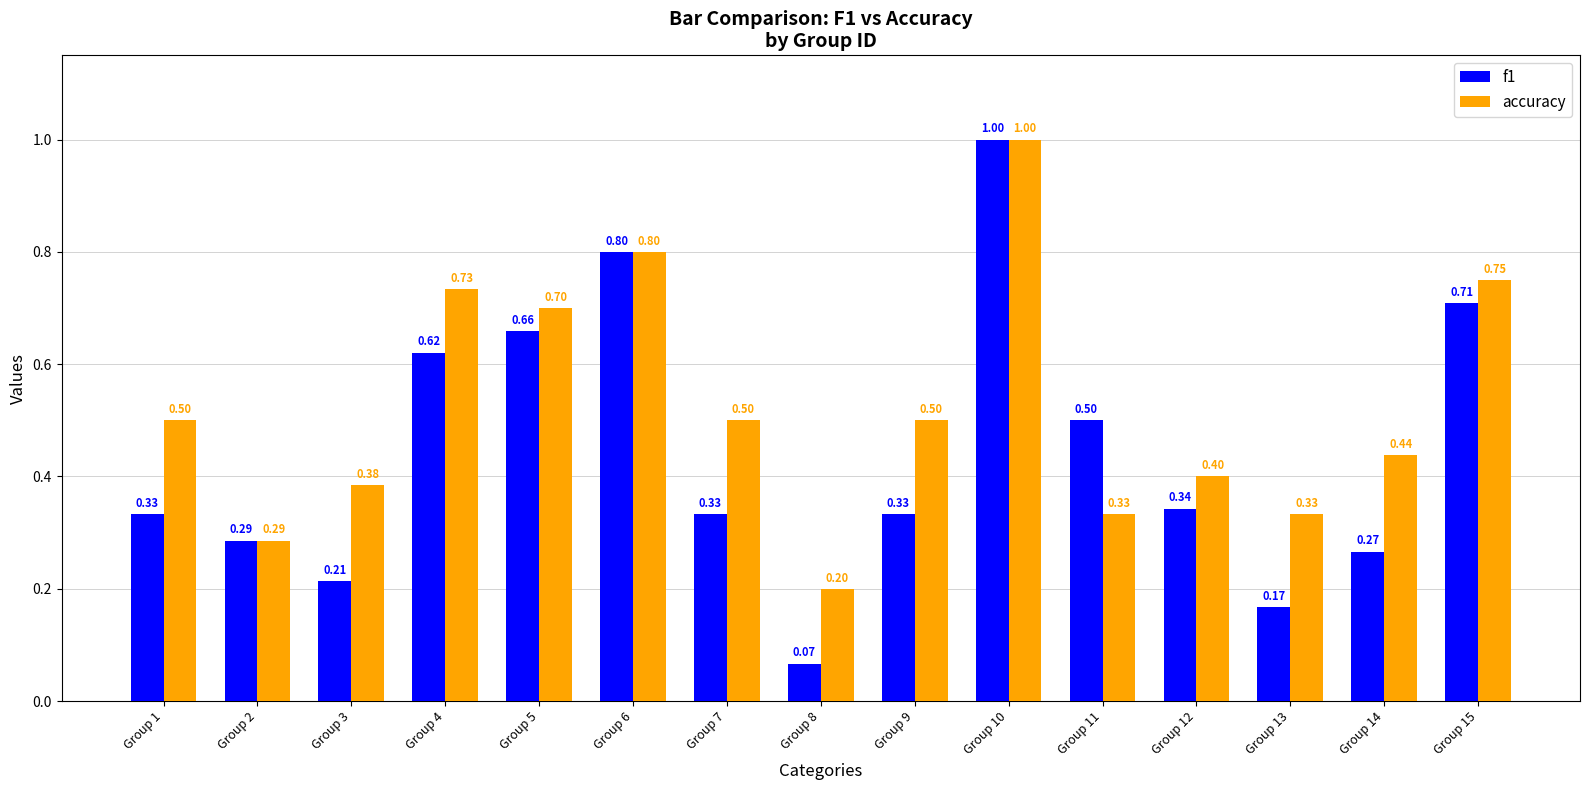

Which series has the widest spread of values?

f1